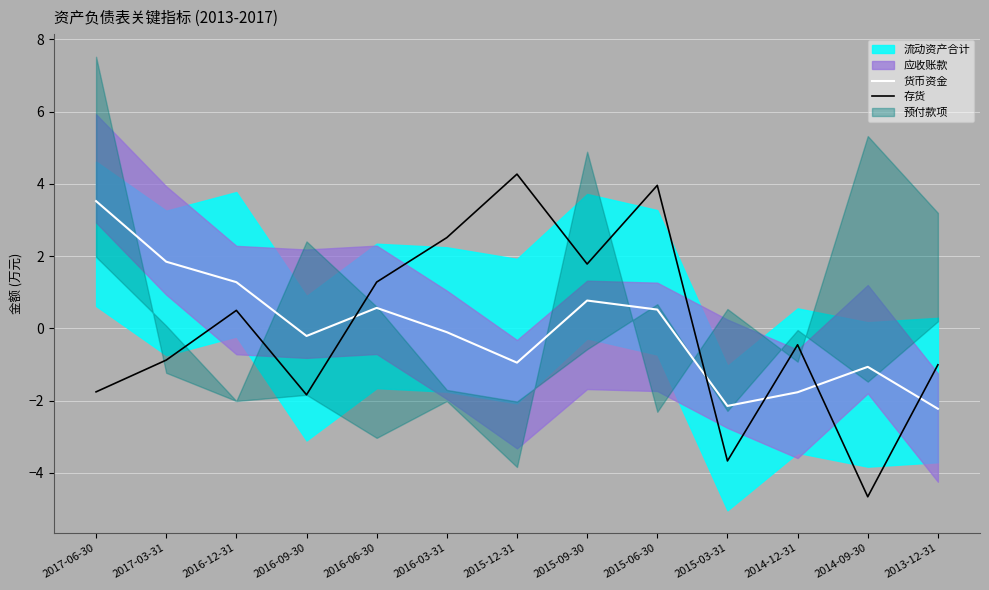

Between which two adjacent categories do 存货 and 货币资金 first intersect?

2016-09-30 and 2016-06-30